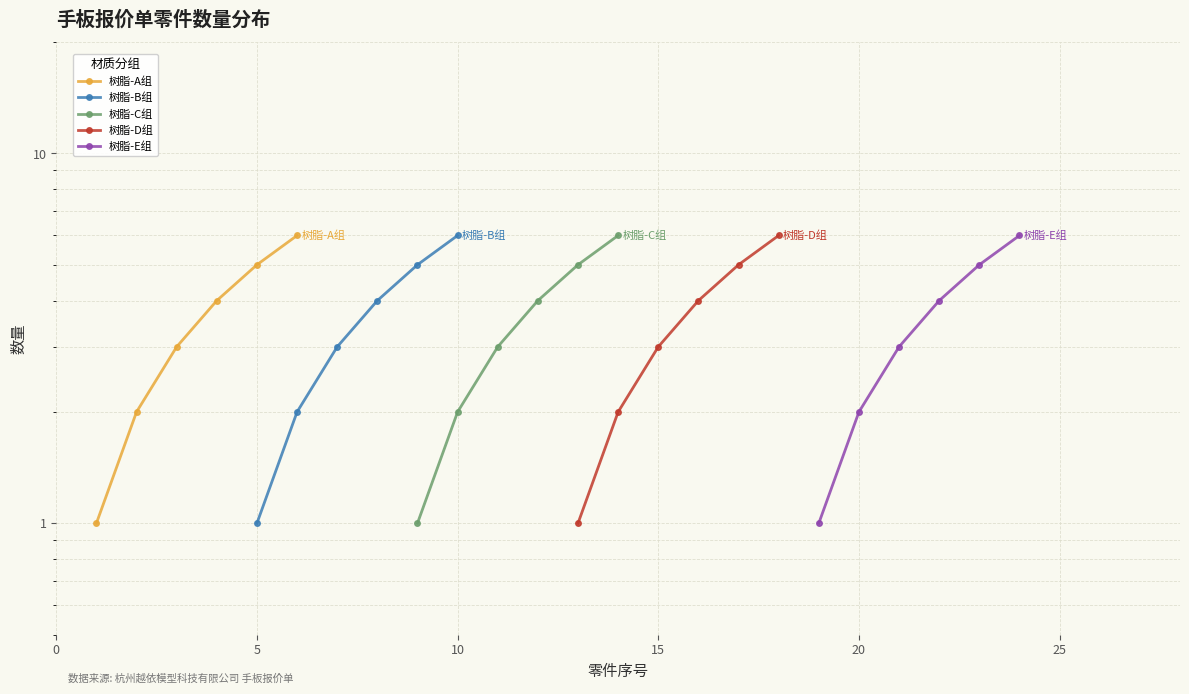

What is the maximum value for 树脂-E组?

6